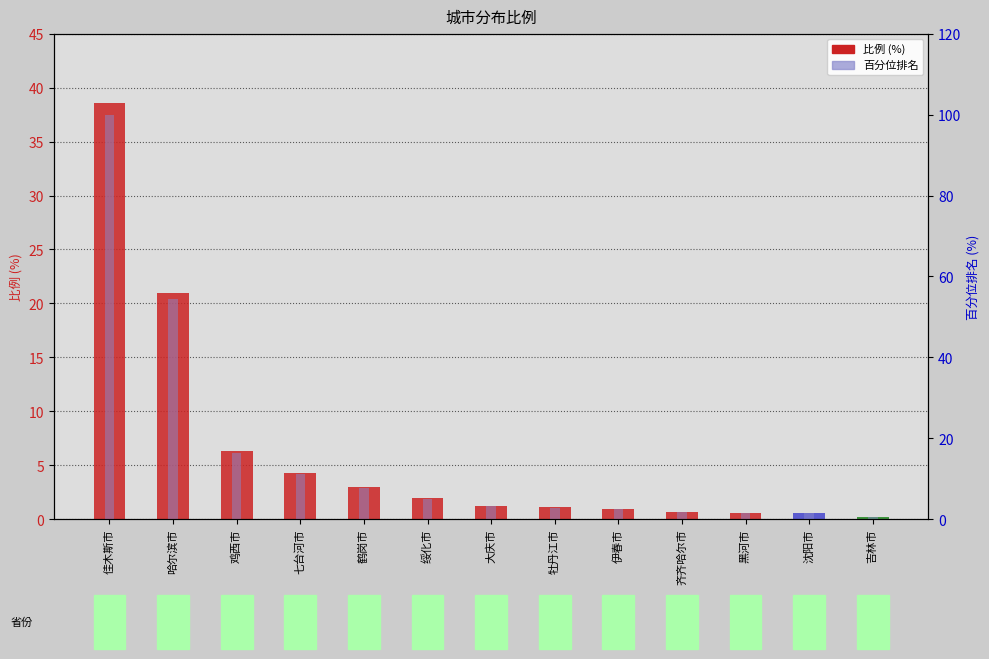

What are all the series names shown in the legend?

比例, 百分位排名